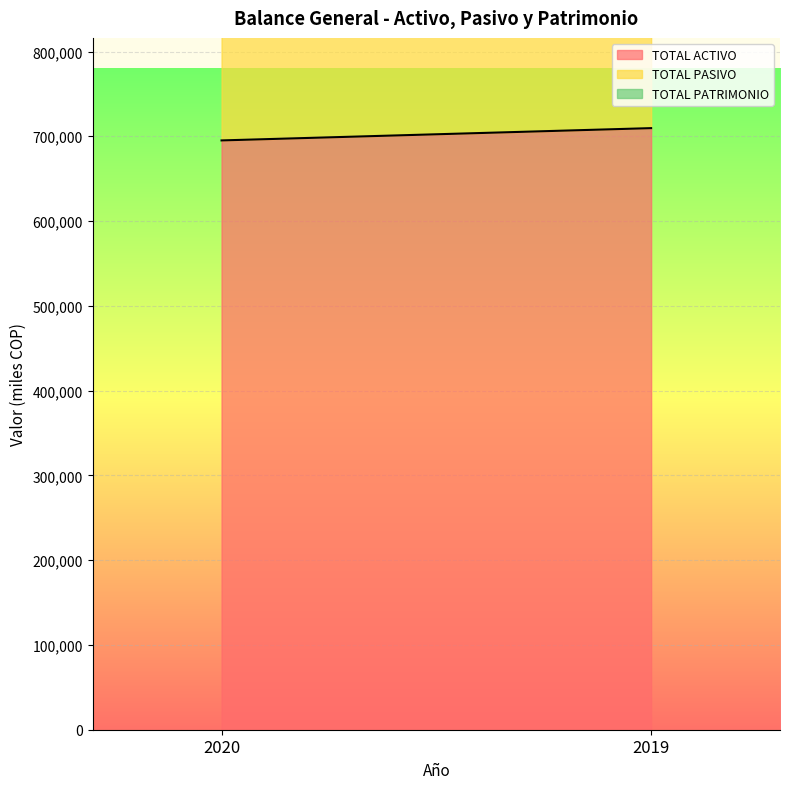

What is the difference between the TOTAL PASIVO values at 2020 and 2019?

45742.8